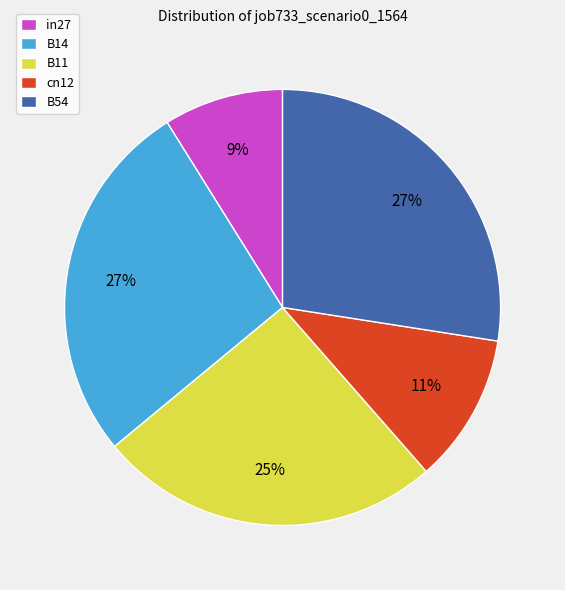

Does any single category account for the majority?

No